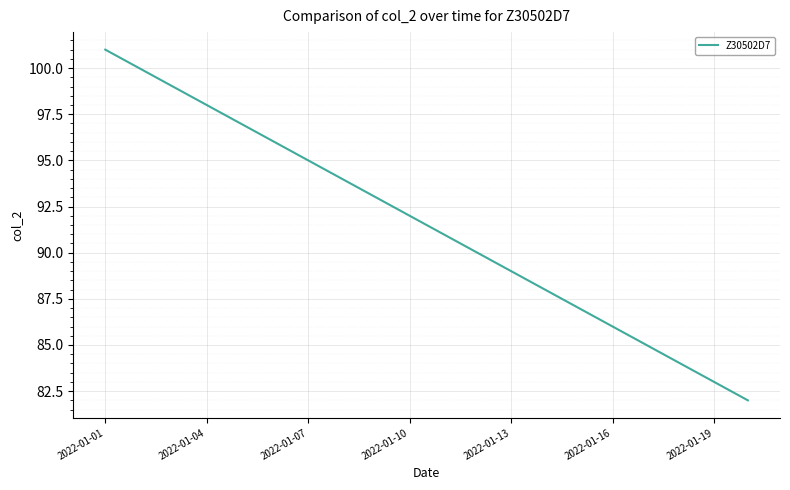

What is the smallest value displayed?

82